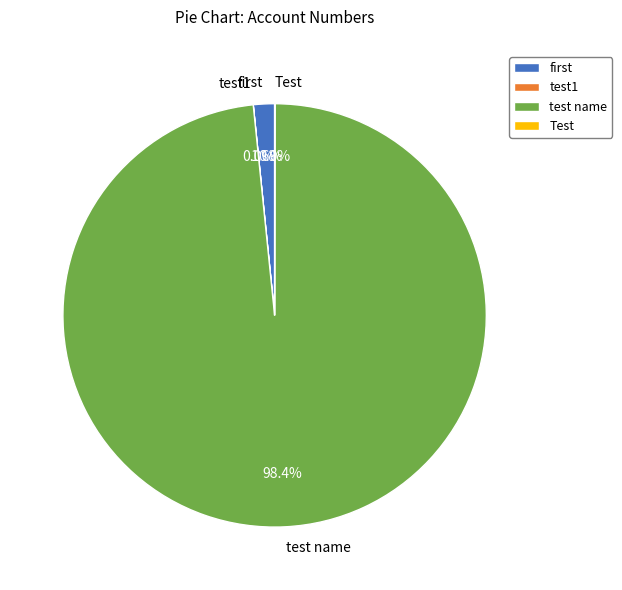

What percentage is the test name slice, to the nearest percent?

98%